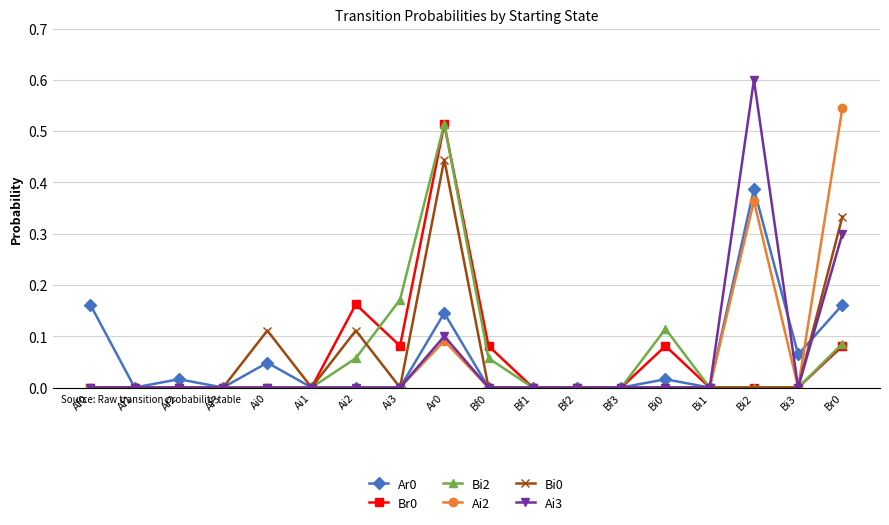

Between Ar0 and Bf1, which series saw the biggest shift?

Bi2